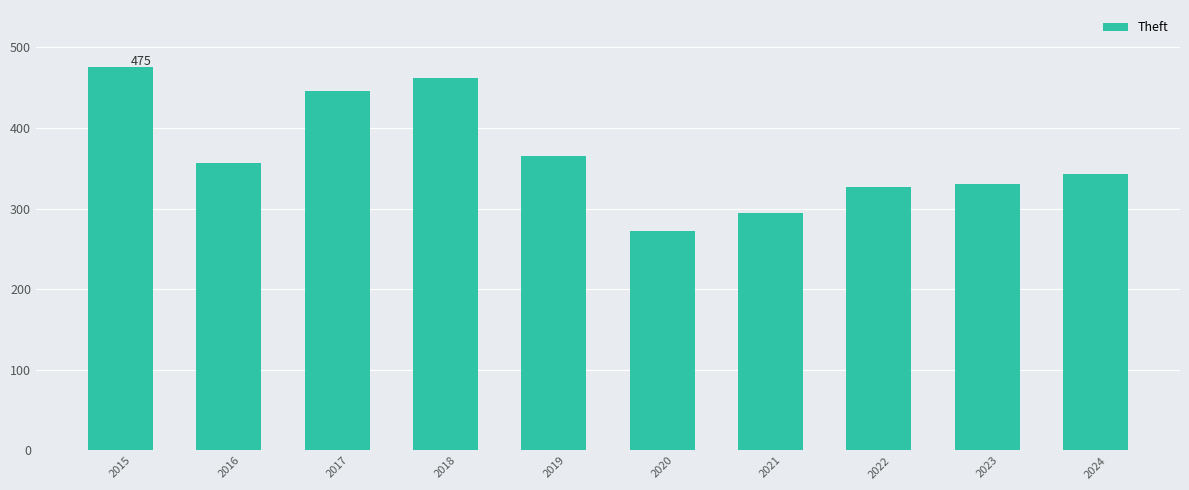

Are the bars horizontal?

No